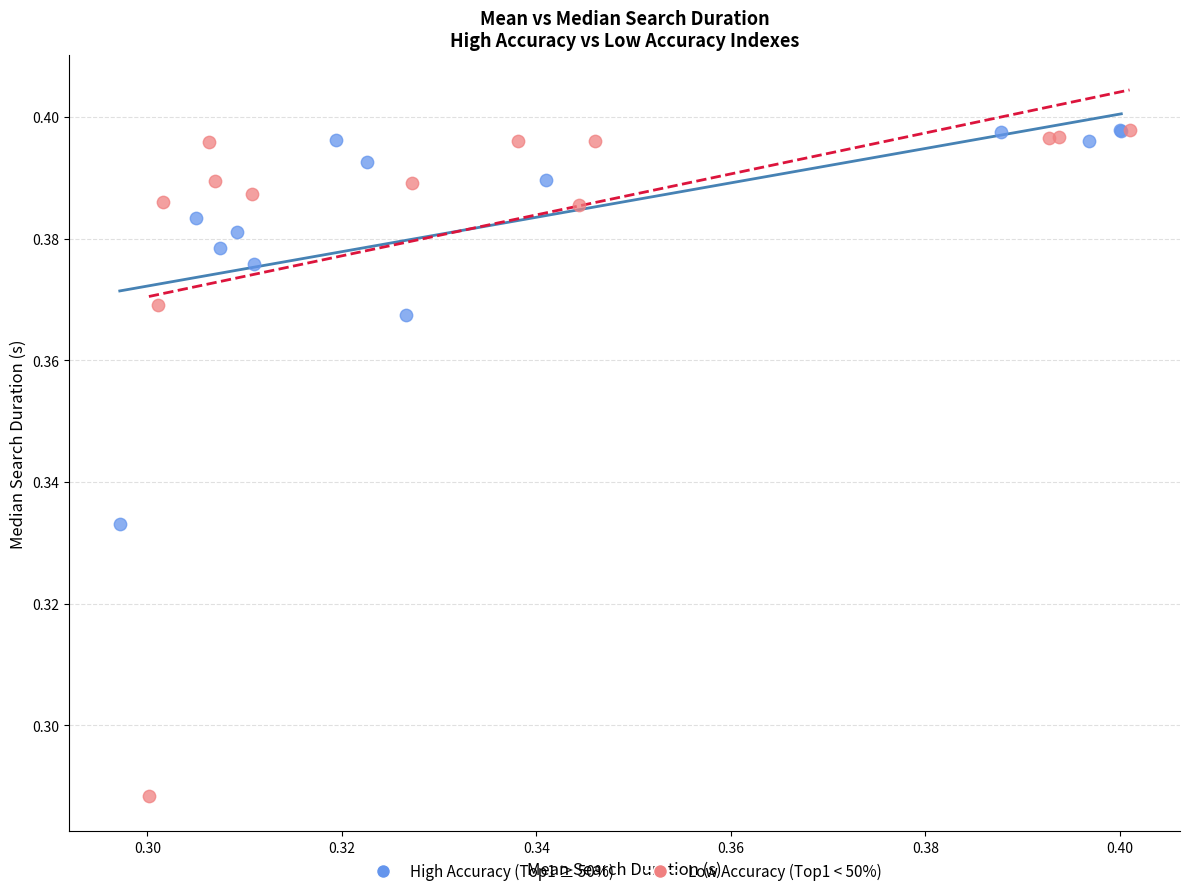

Which series reaches the minimum Y coordinate?

Low Accuracy (Top1 < 50%)